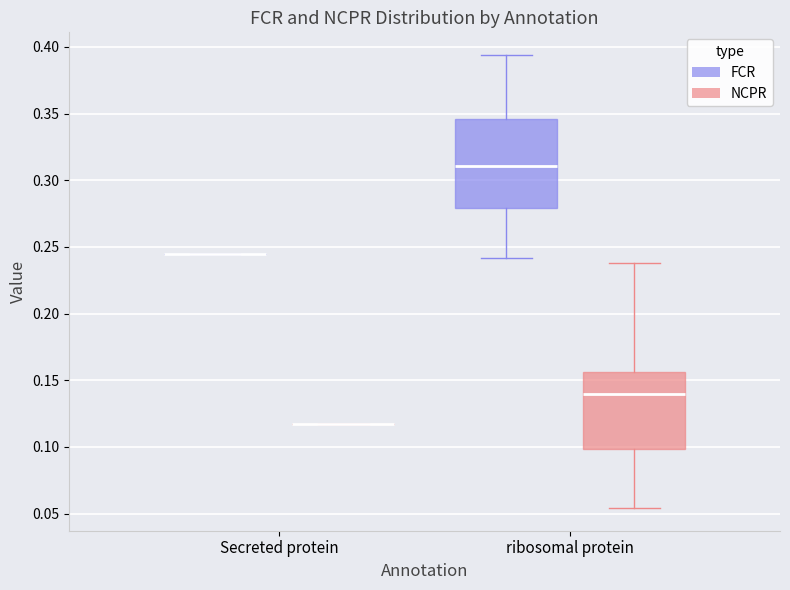

Which box is the tallest, from its lower edge to its upper edge?

ribosomal protein (FCR)